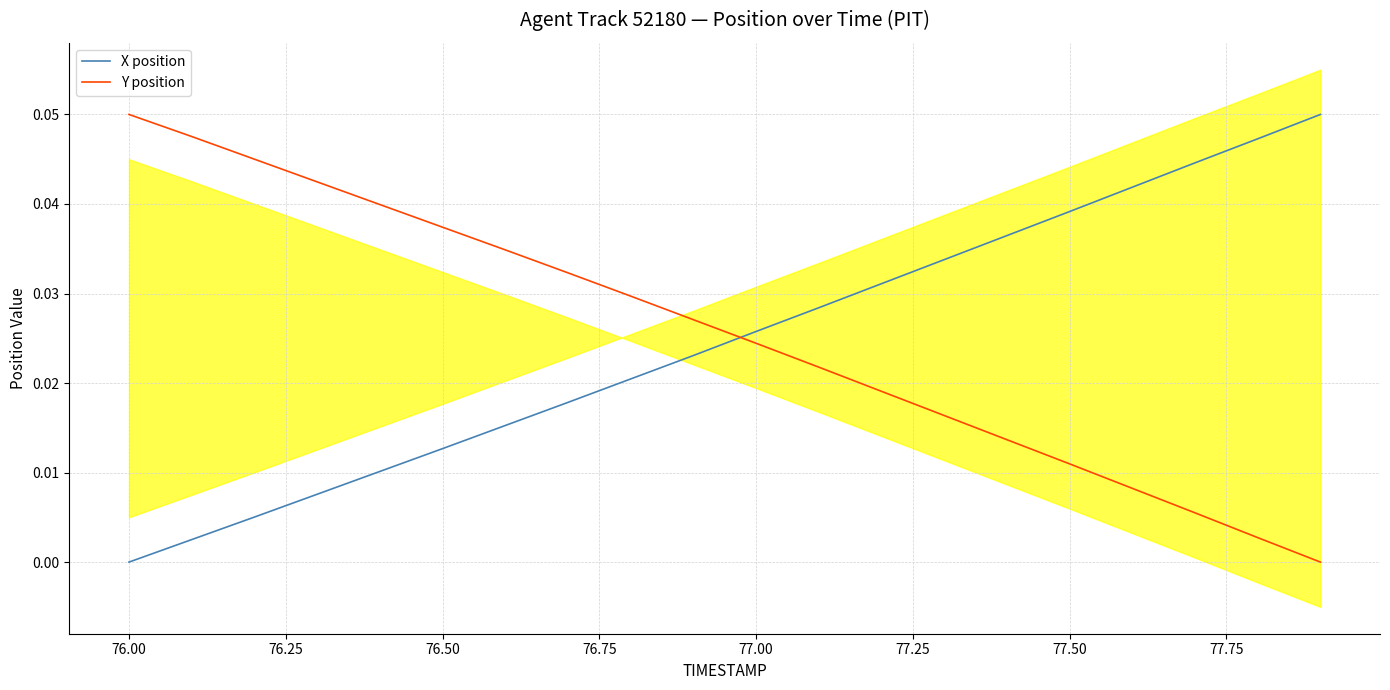

Which series ends up on top after the final intersection of Y position and X position?

X position